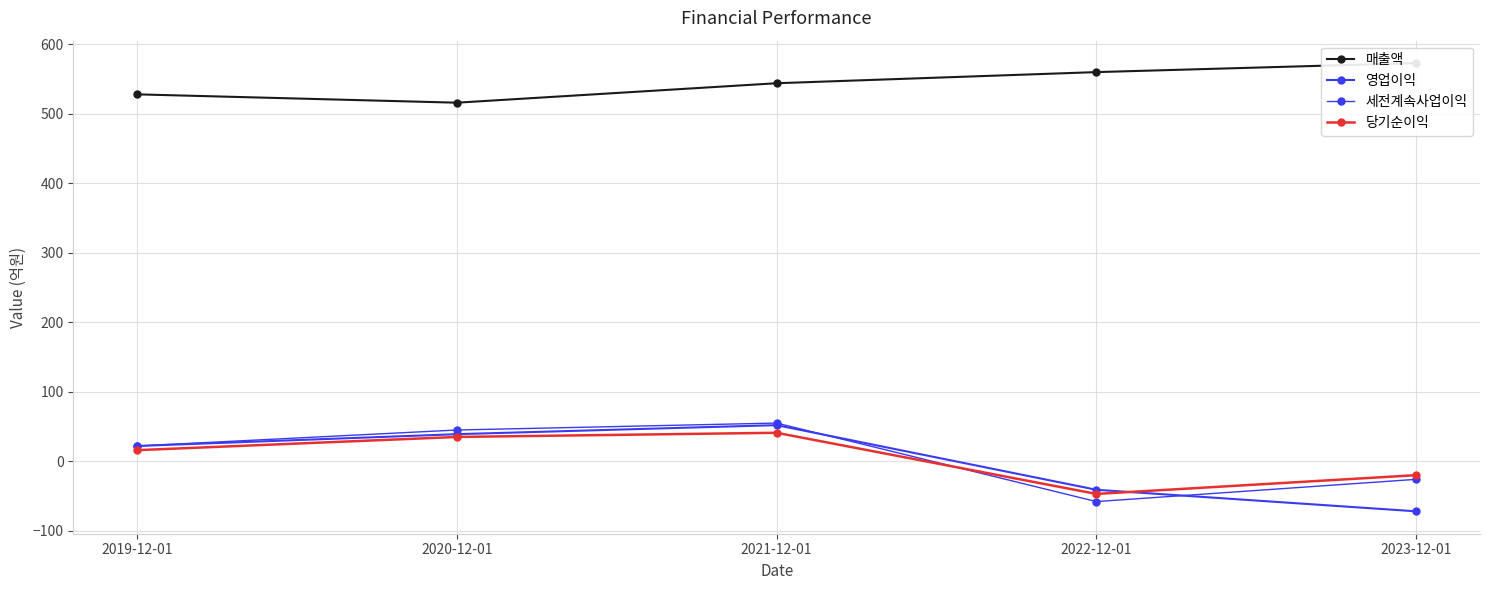

At which label does 영업이익 first exceed 22?

2020-12-01